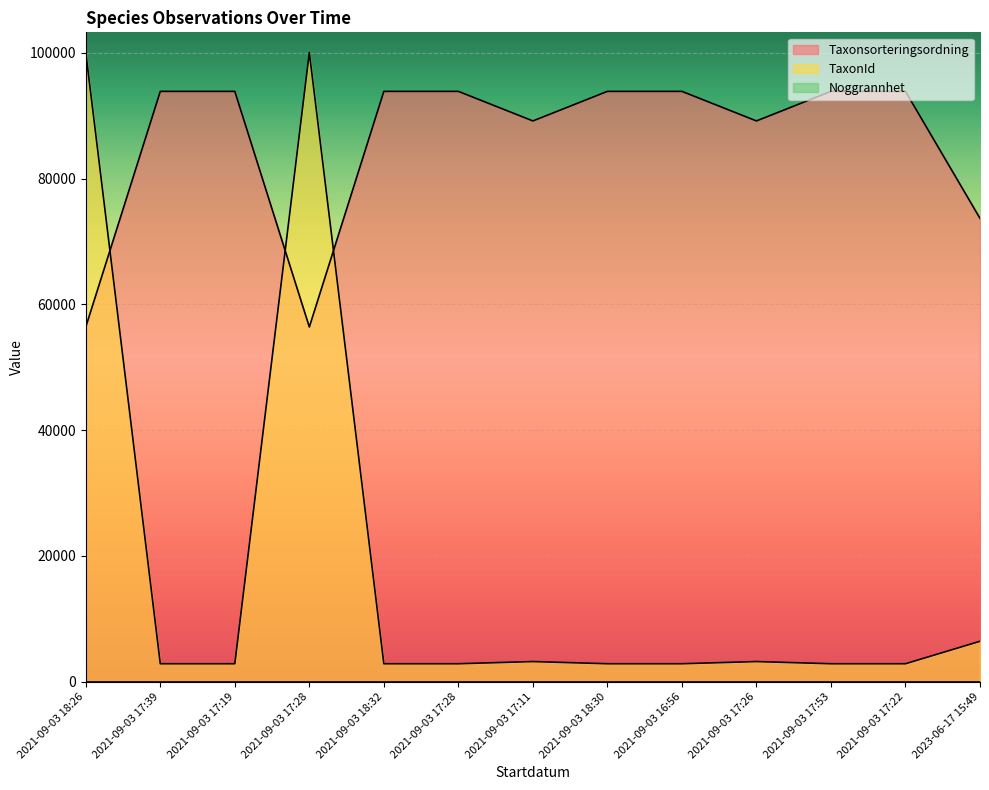

True or false: Taxonsorteringsordning and TaxonId intersect in this chart.

True